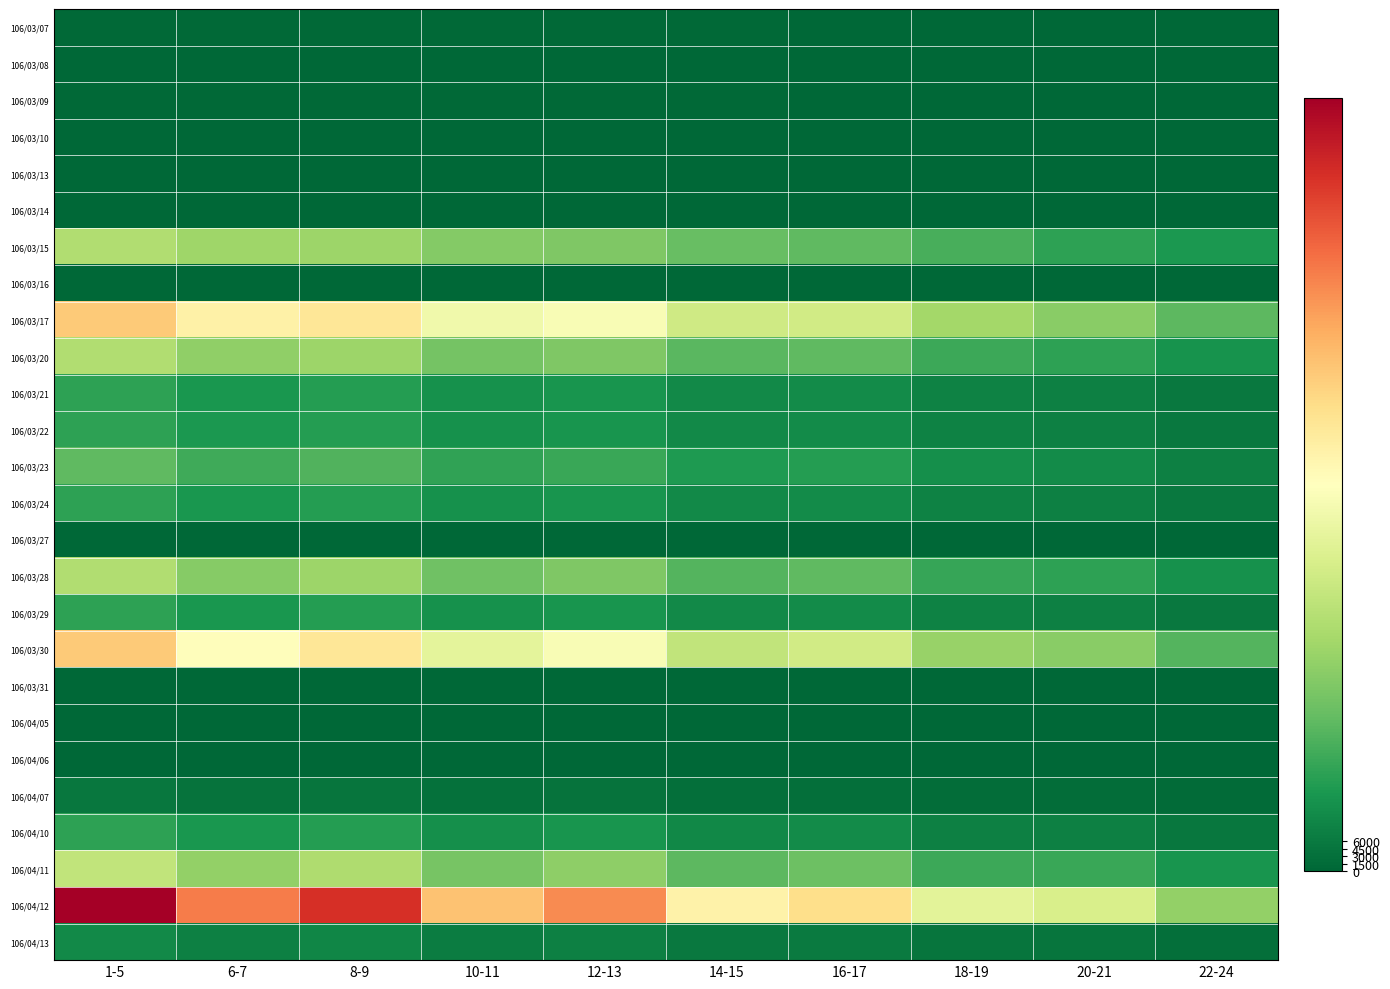

Which series changed the most between 1-5 and 10-11?

106/04/12